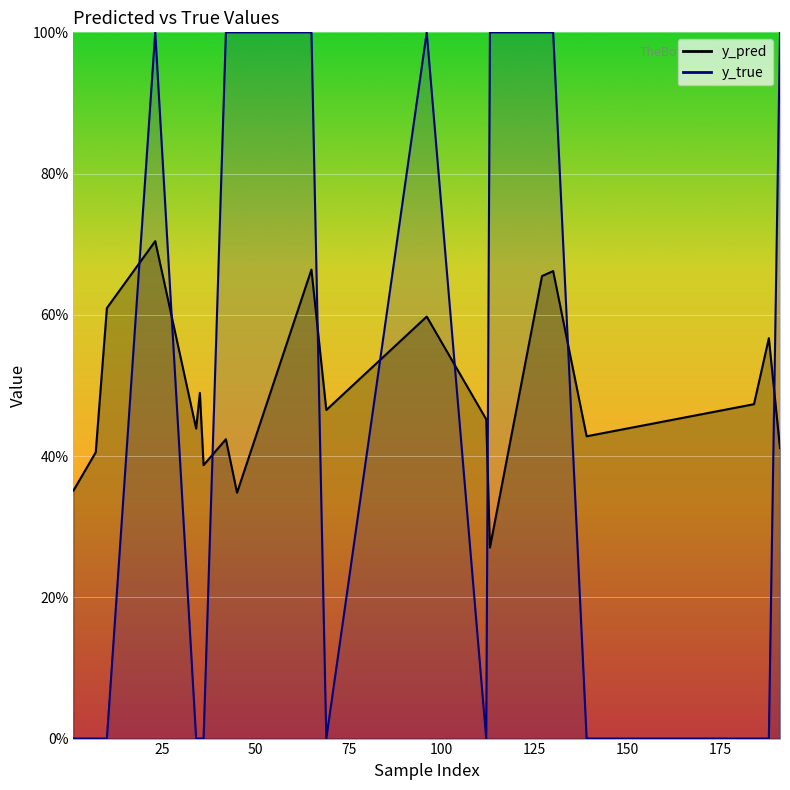

How many lines are shown in the chart?

2